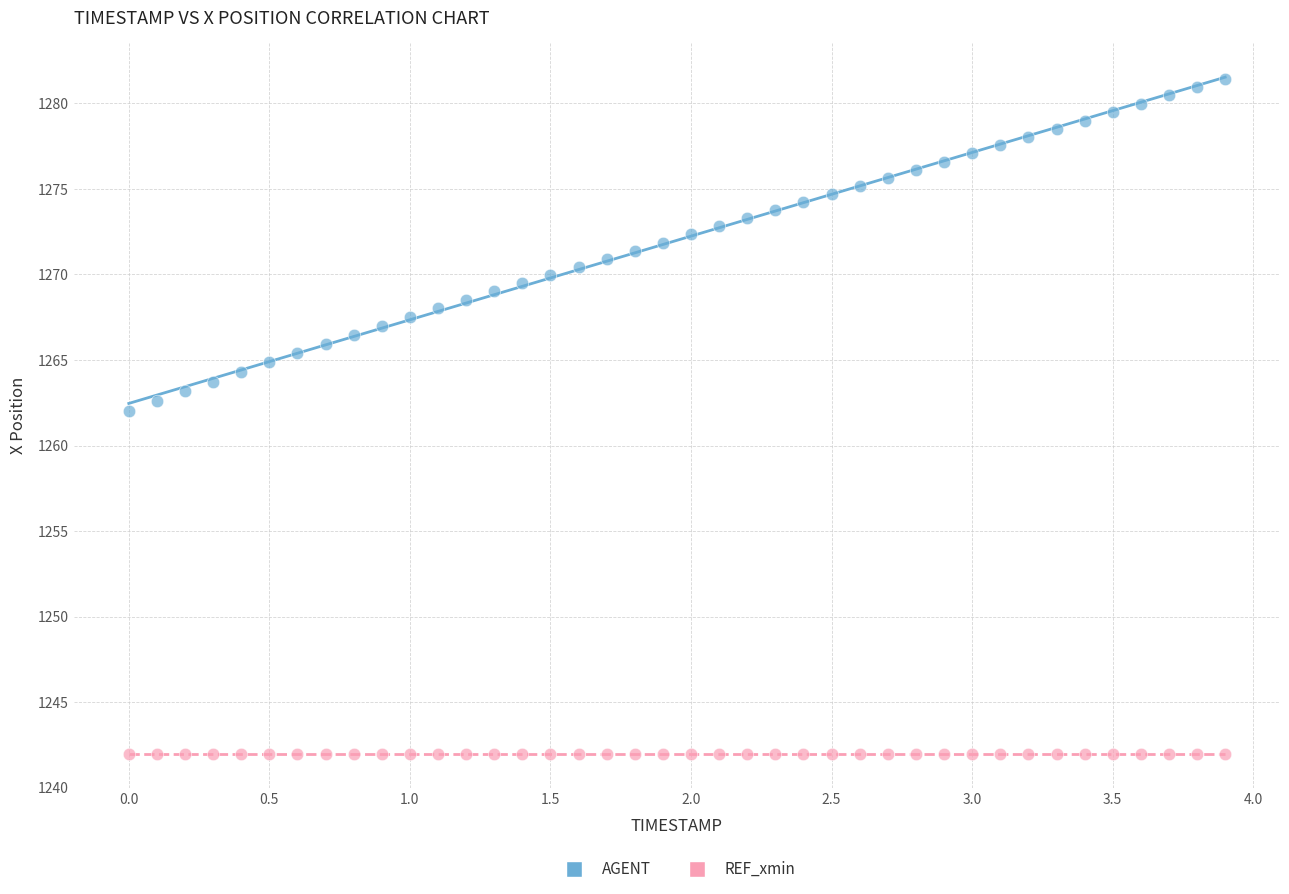

What are all the series names shown in the legend?

AGENT, REF_xmin